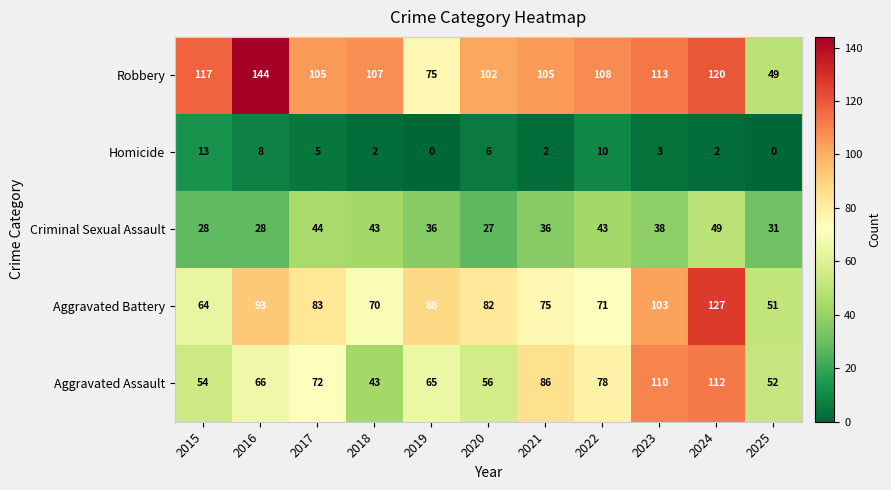

What is the difference between the second highest and second lowest values in the Aggravated Assault series?

58